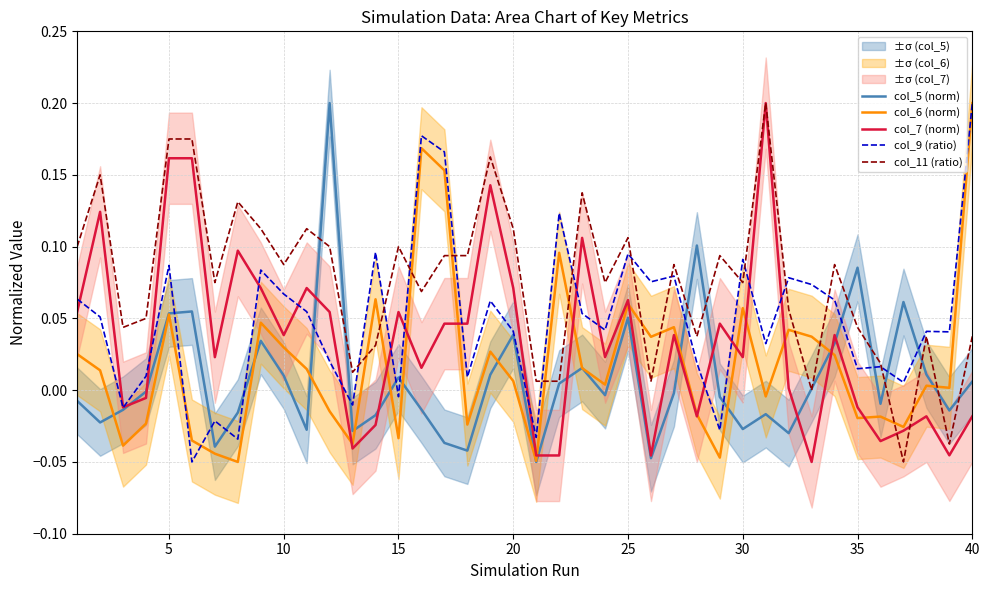

How many data points in col_11 (ratio) are less than 0?

2